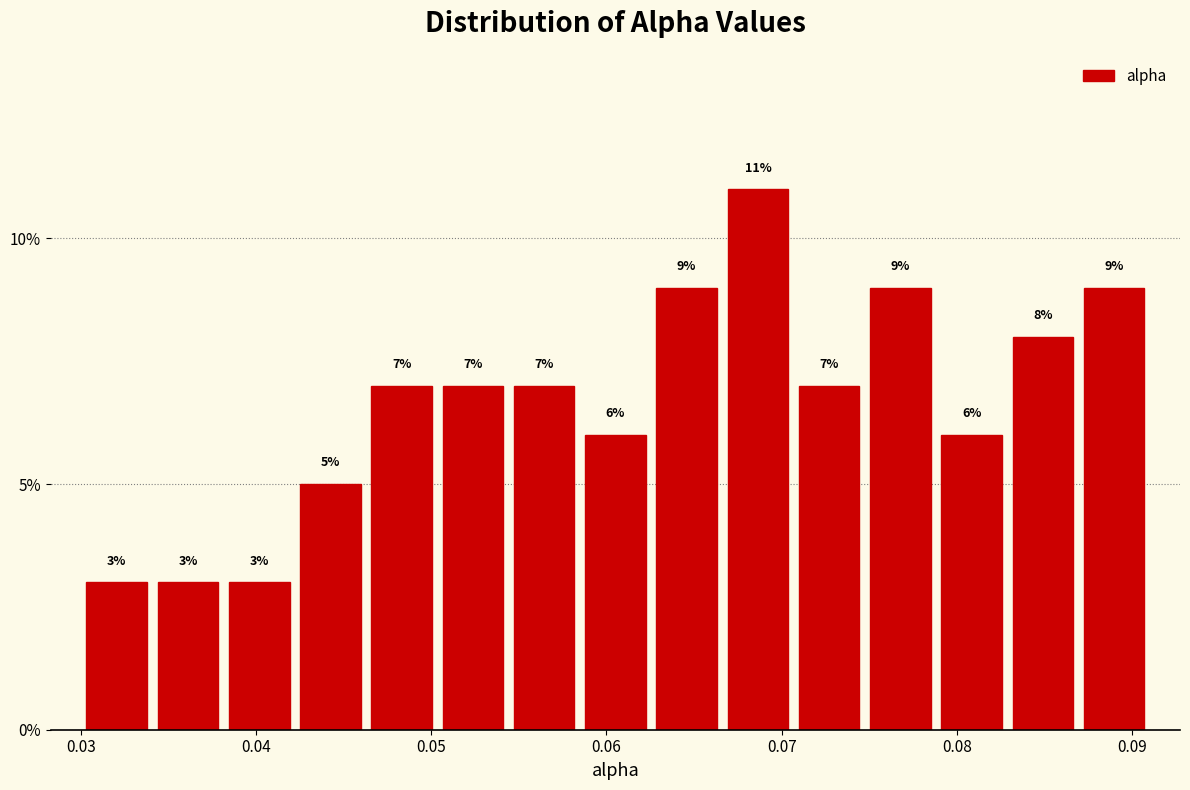

Reading left to right, list every bar in this chart as the range it spans on the x-axis followed by its height. The bar edges are not printed on the chart, so give them approximately, as read against the axis.

0.030 to 0.034: 3
0.034 to 0.038: 3
0.038 to 0.042: 3
0.042 to 0.046: 5
0.046 to 0.050: 7
0.050 to 0.054: 7
0.054 to 0.058: 7
0.058 to 0.063: 6
0.063 to 0.067: 9
0.067 to 0.071: 11
0.071 to 0.075: 7
0.075 to 0.079: 9
0.079 to 0.083: 6
0.083 to 0.087: 8
0.087 to 0.091: 9